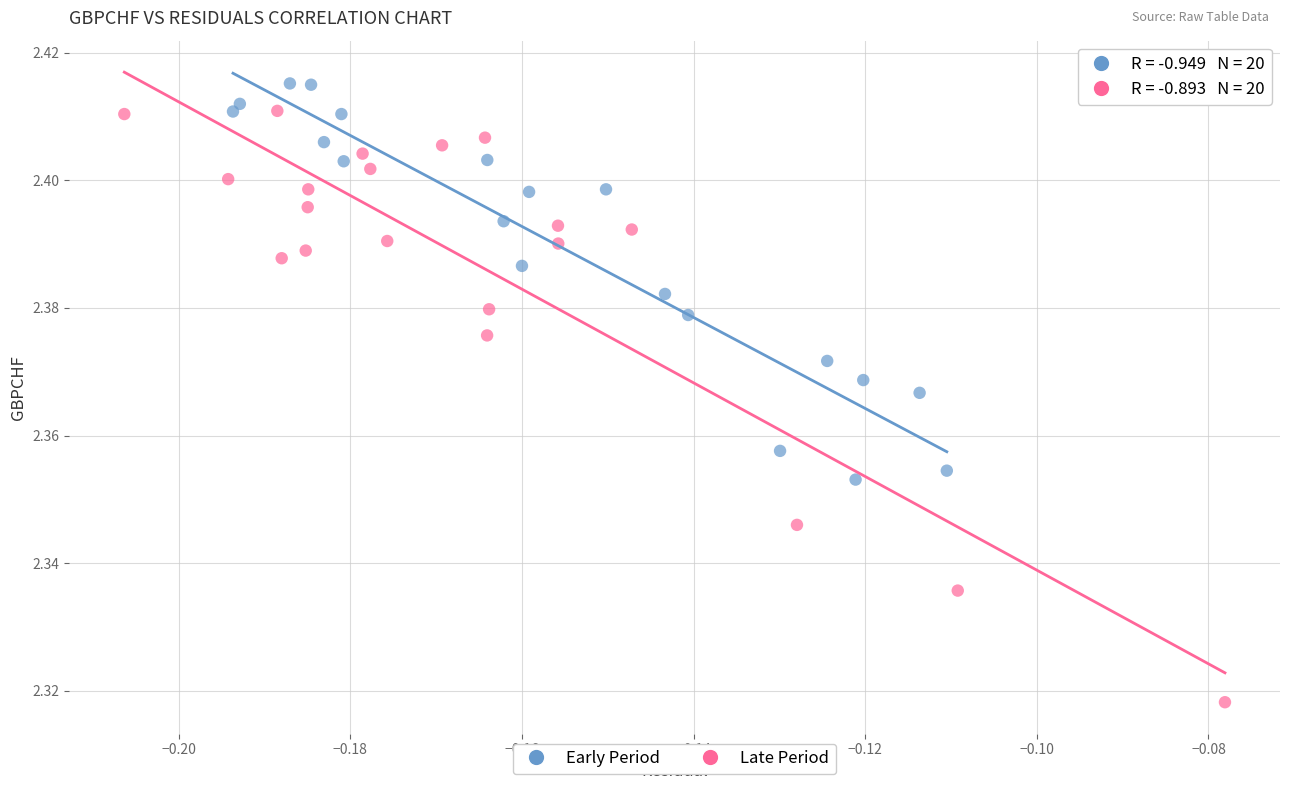

Which series has the widest spread of Y values?

Late Period